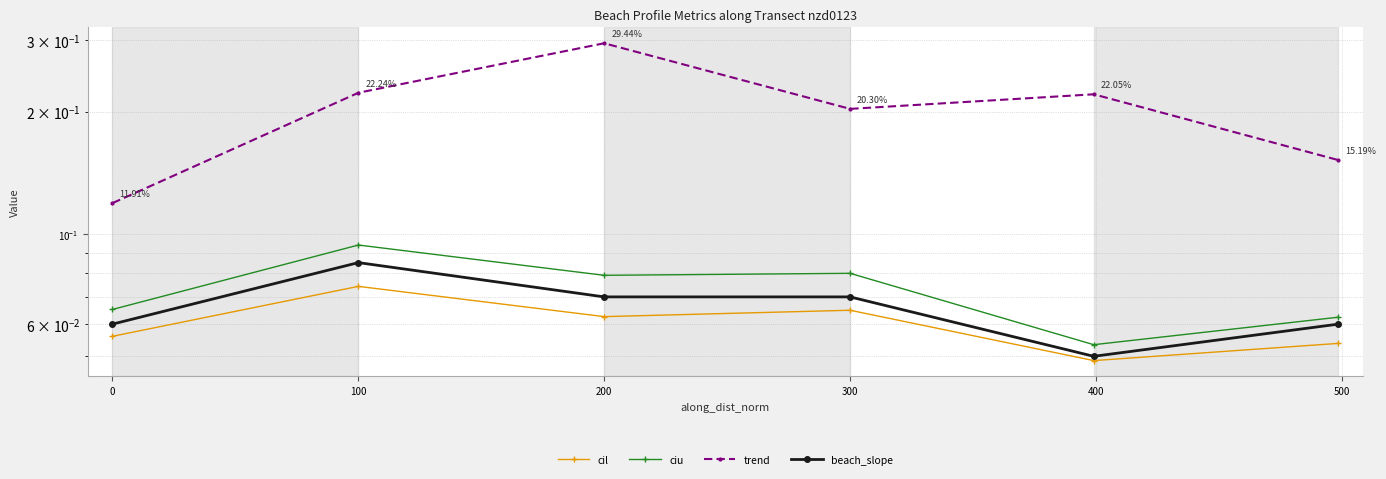

True or false: beach_slope has a value of 0.1 at 300.

True